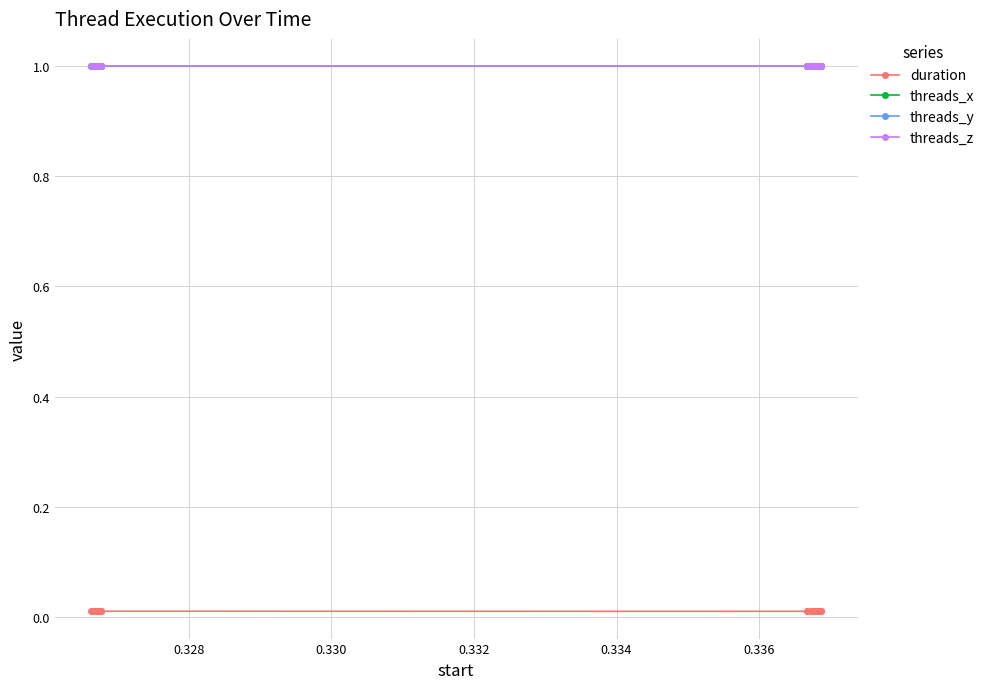

Does the chart have visible grid lines?

Yes